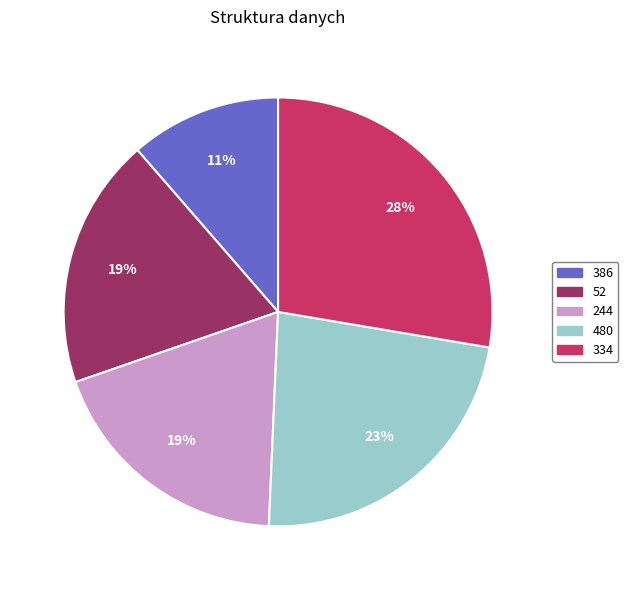

Is it true that 52 is 19% of the pie?

True